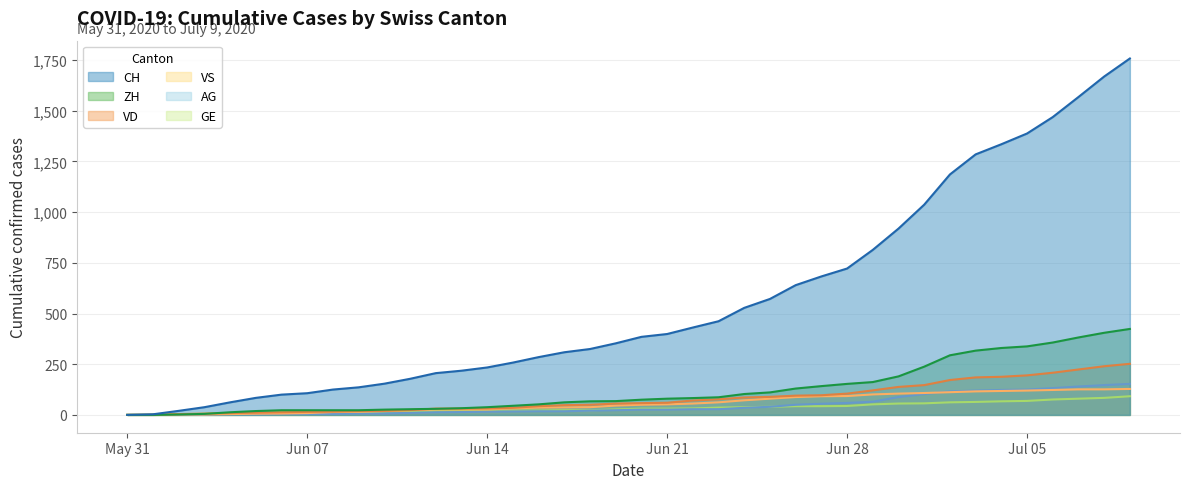

At which label is AG closest to 76?

2020-06-29